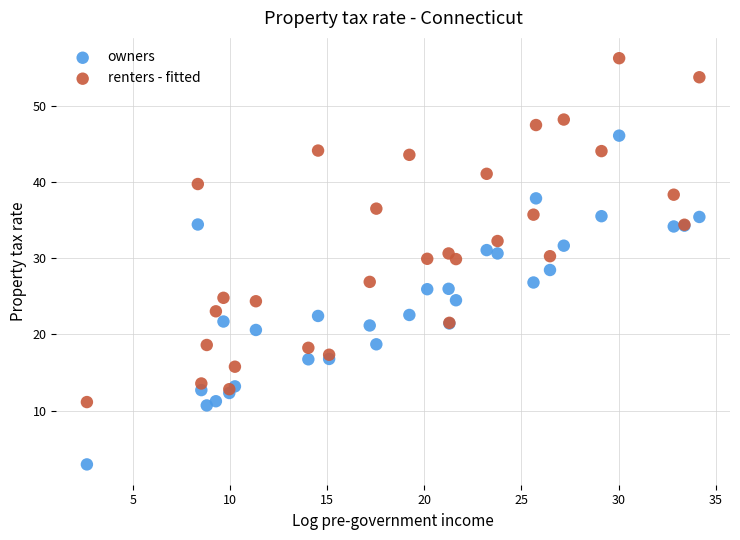

Which series reaches the maximum Y coordinate?

renters - fitted